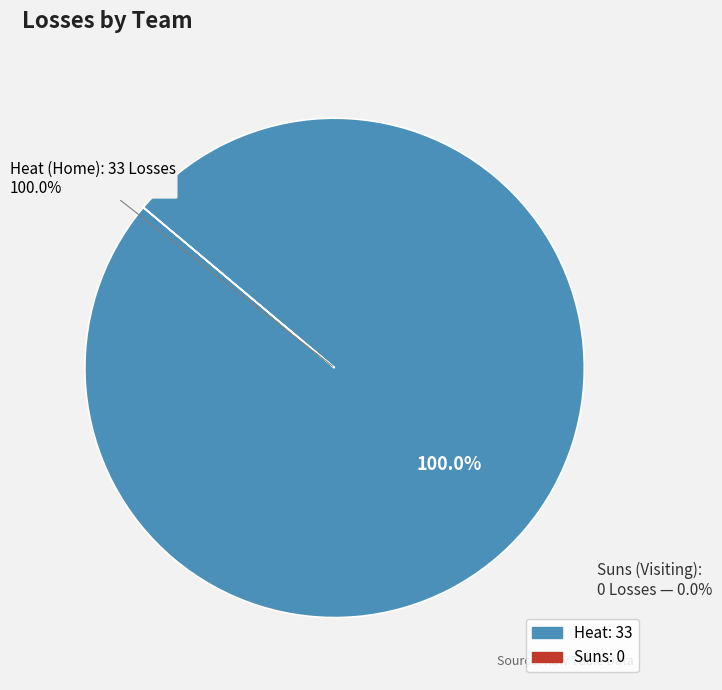

To the nearest percent, what is the difference between the largest and smallest slice percentages?

100%